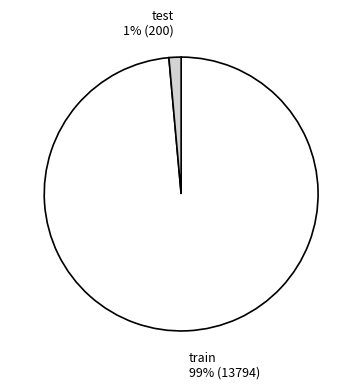

Which category has the biggest portion of the pie?

train